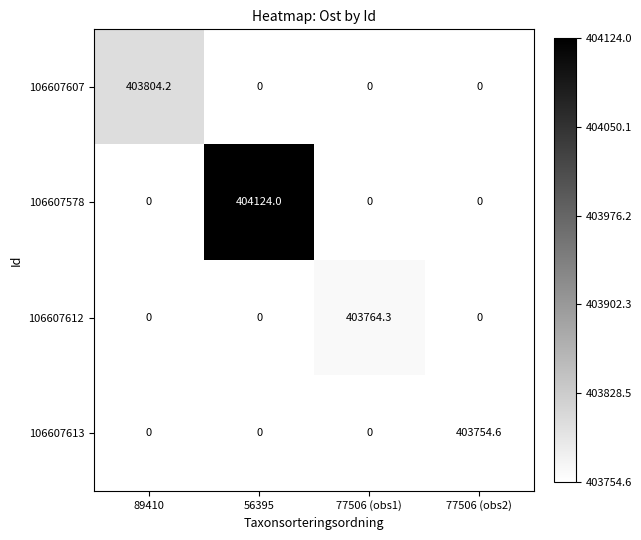

The value of 106607613 at 77506 (obs2) is 403754.6. True or false?

True